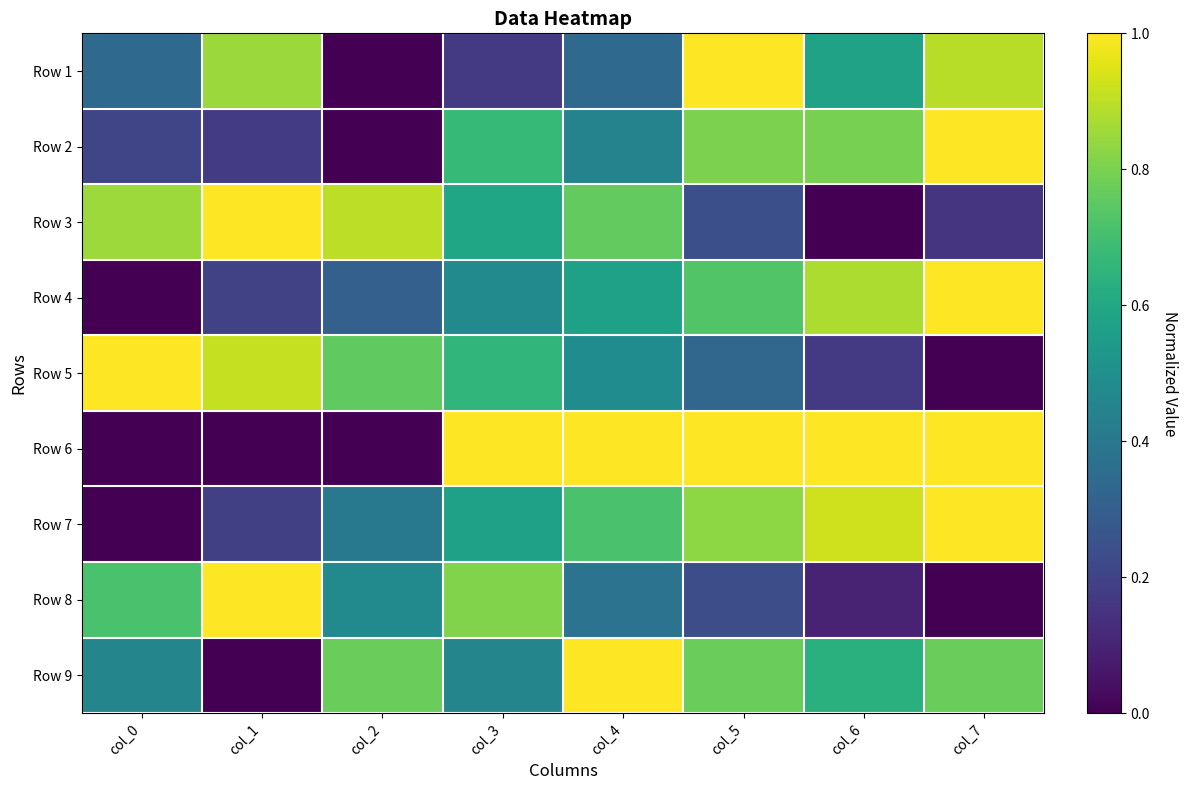

What is the total value across all series at col_7?

5.8